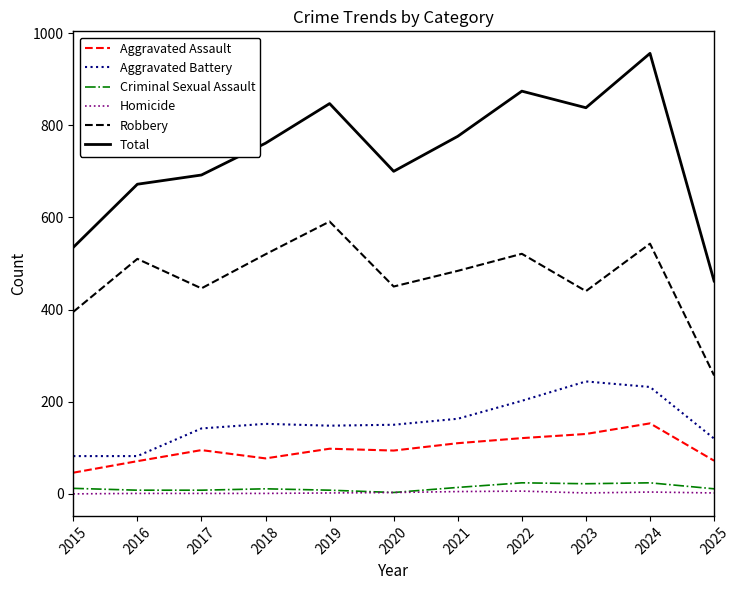

The Criminal Sexual Assault series shows 22 at 2023. True or false?

True